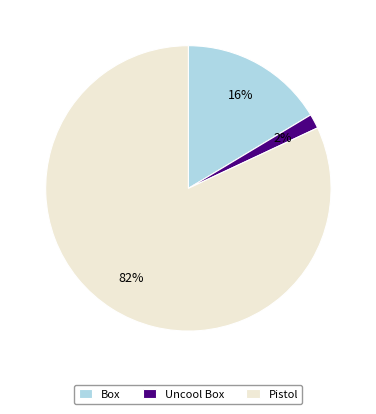

To the nearest percent, what percentage of the pie is Uncool Box?

2%